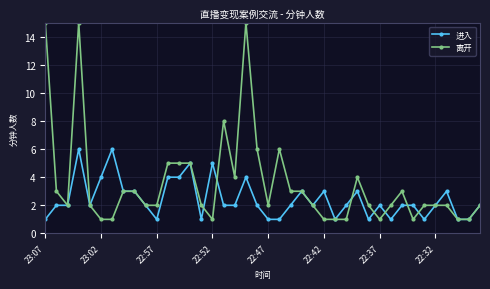

Which series has the largest range (max minus min)?

离开